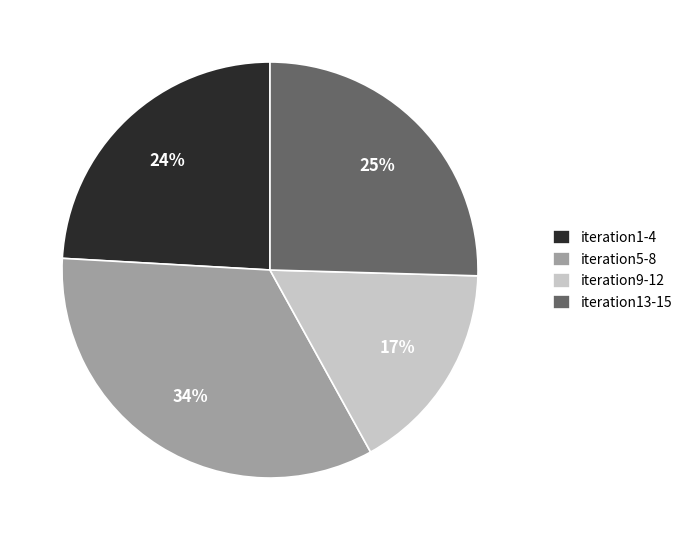

To the nearest percent, what is the difference between the iteration1-4 and iteration13-15 slice percentages?

1%